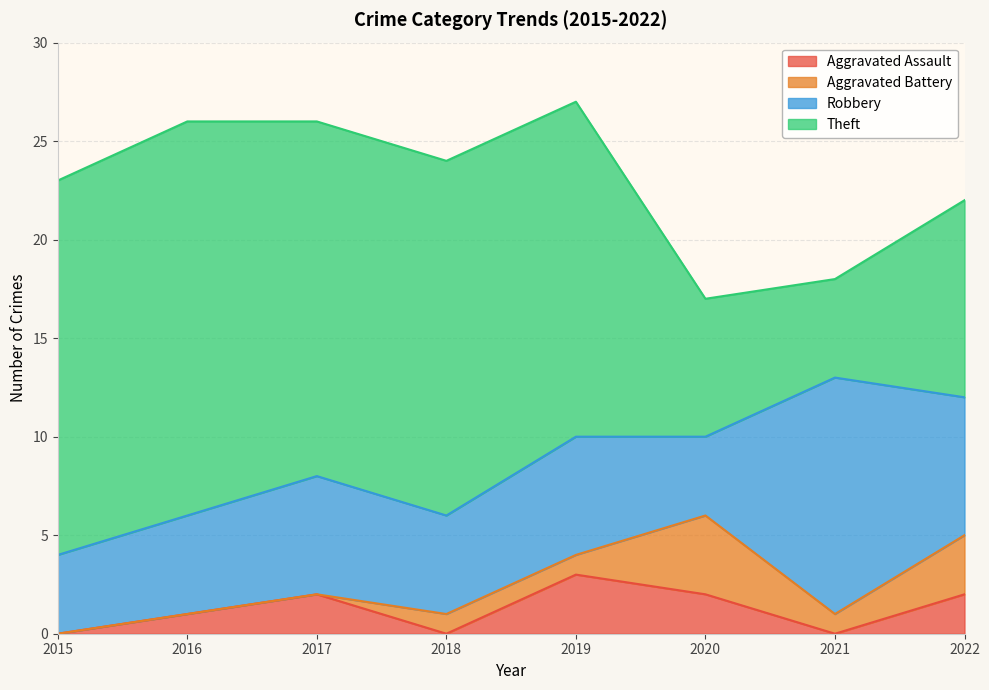

The value of Aggravated Battery at 2022 is 1. True or false?

False